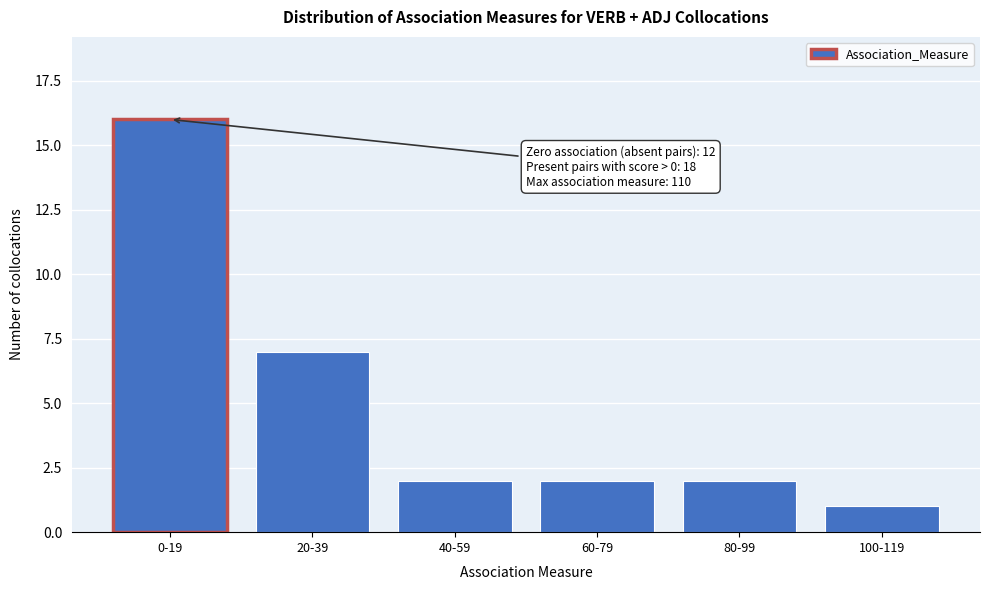

Reading left to right, transcribe all the data shown in this chart.

16	7	2	2	2	1